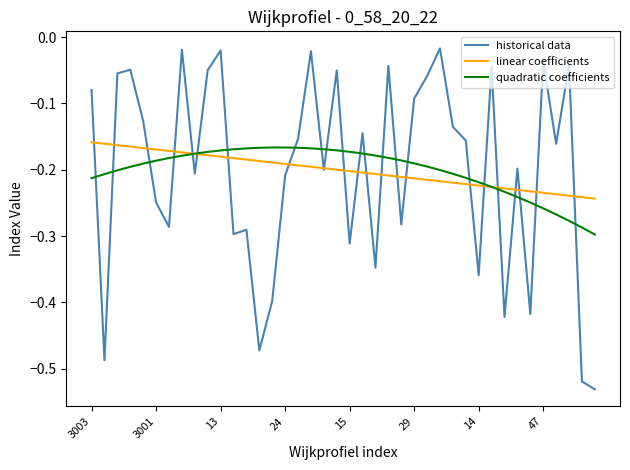

Which series has the widest spread of values?

historical data